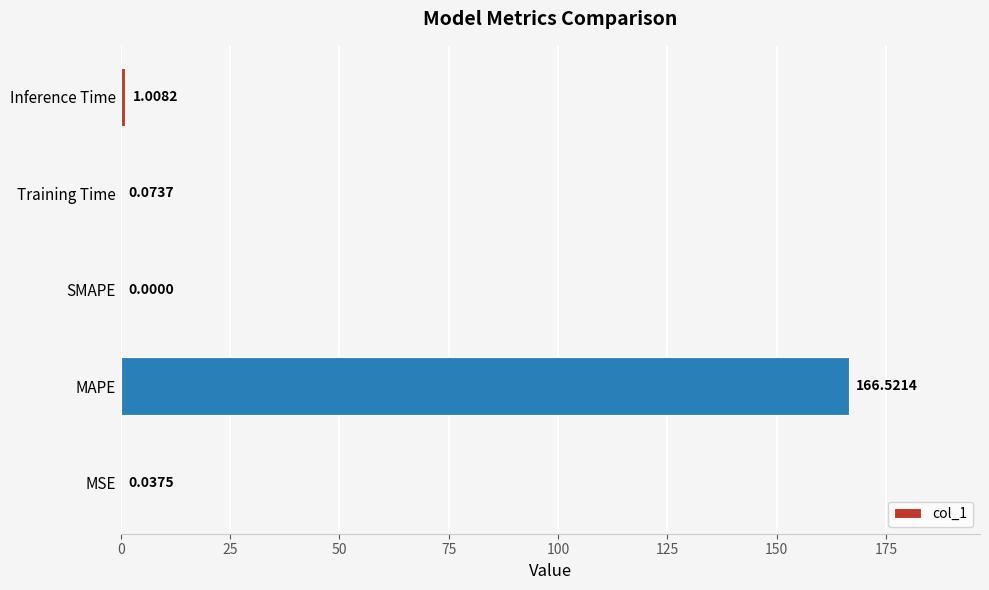

Are the bars horizontal?

Yes